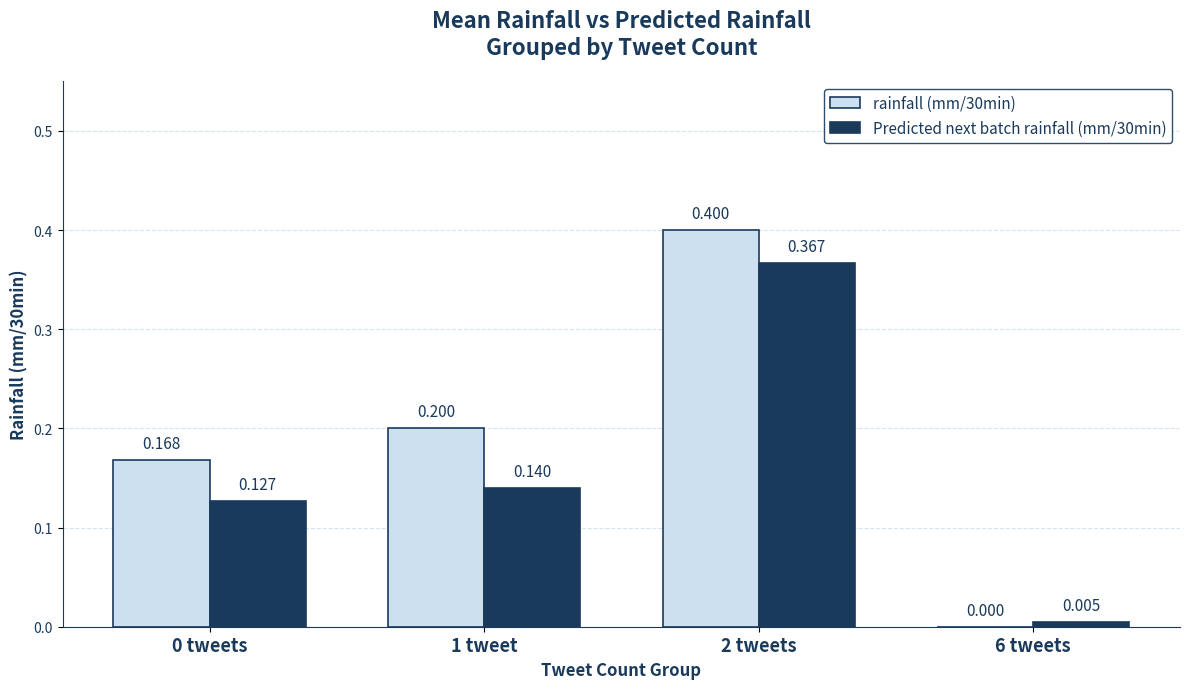

Reading left to right, extract all data points from this chart.

rainfall (mm/30min): 0 tweets=0.2	1 tweet=0.2	2 tweets=0.4	6 tweets=0.0
Predicted next batch rainfall (mm/30min): 0 tweets=0.1	1 tweet=0.1	2 tweets=0.4	6 tweets=0.0